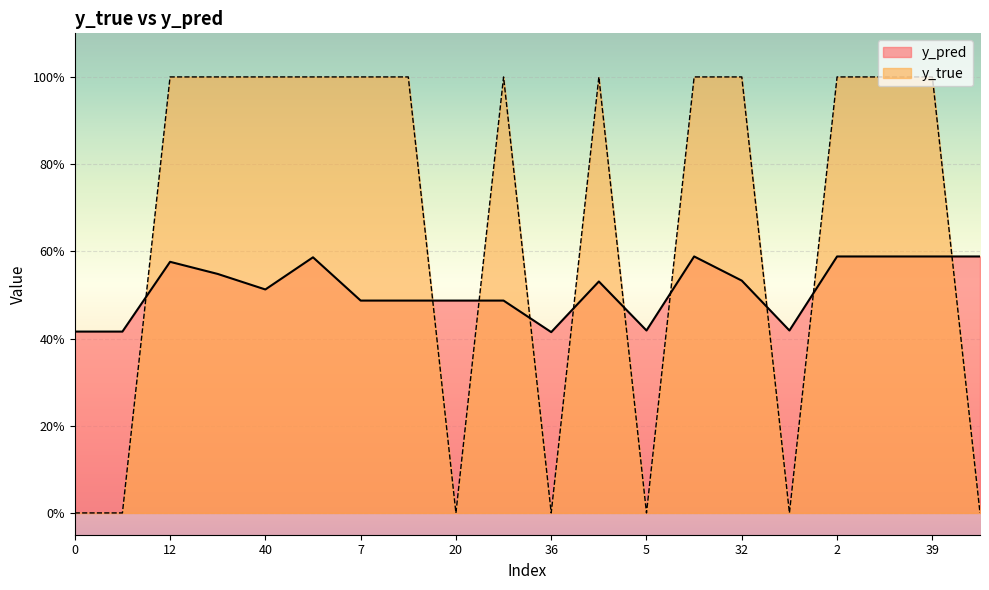

What position from the left is 46?

20